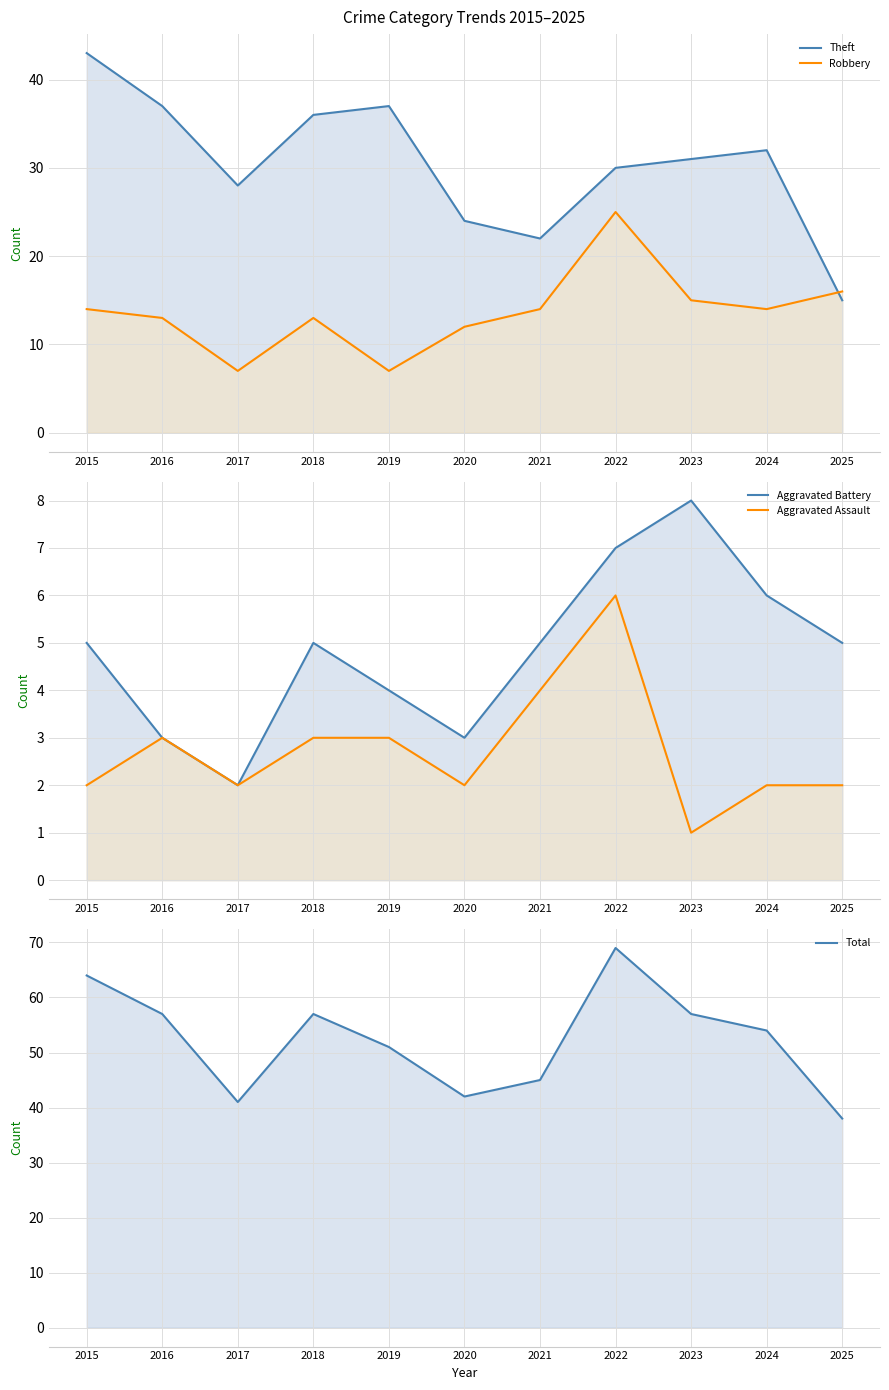

What is the sum of the Aggravated Battery values at 2017 and 2015?

7